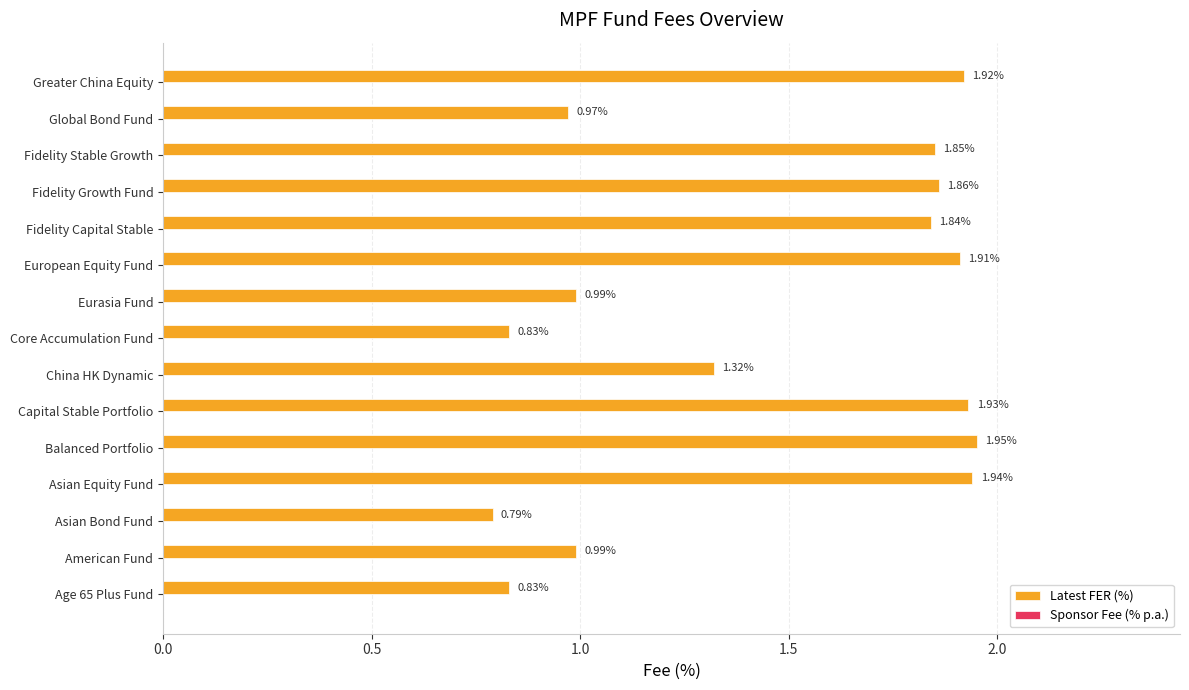

How many bars are there in total?

15